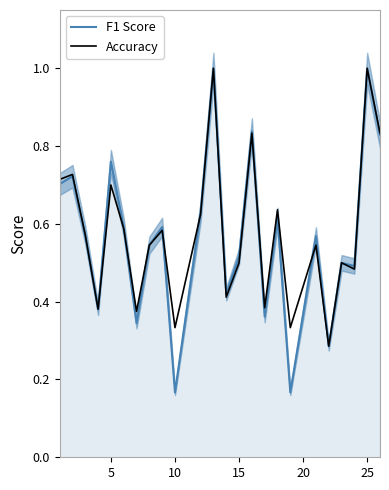

What is the greatest value displayed?

1.0